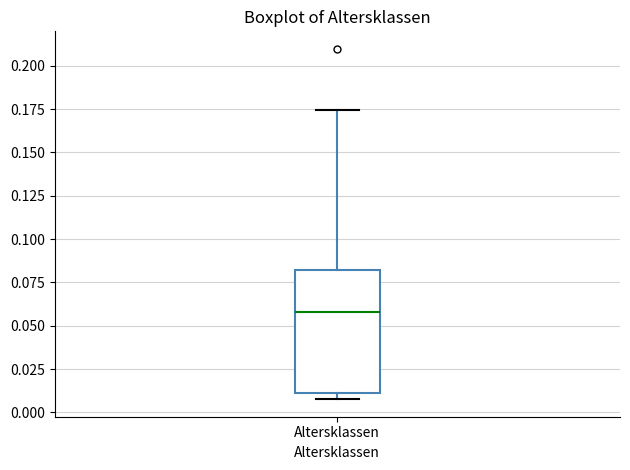

Transcribe this box plot: give where the median line is, the range the box spans, and where the two whiskers end, as read against the y-axis. The values are not printed on the chart, so give them approximately, as read against the axis.

median 0.060, box 0.010 to 0.080, whiskers 0.010 (just below the box's lower edge) to 0.175